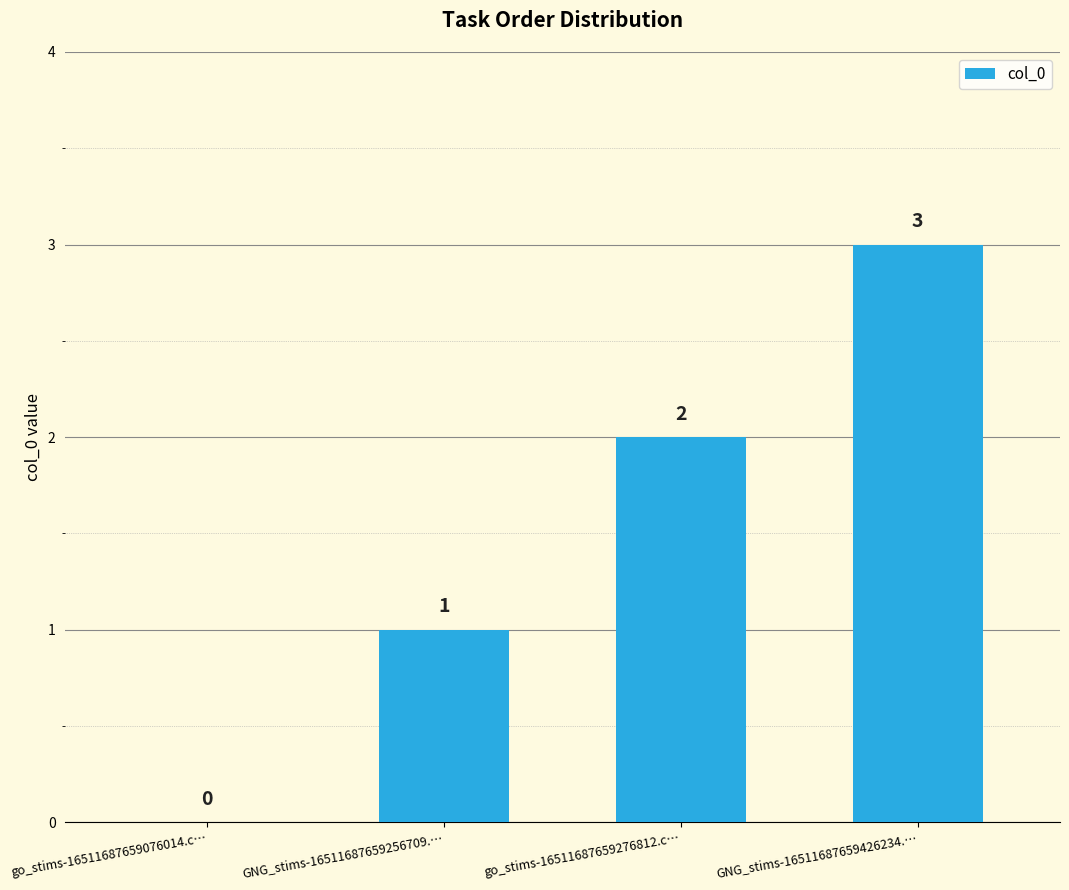

Count the number of data series in this chart.

1